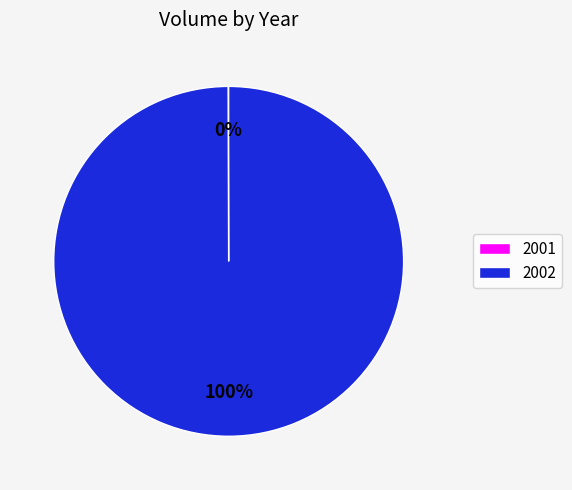

To the nearest percent, what is the difference between the largest and smallest slice percentages?

100%